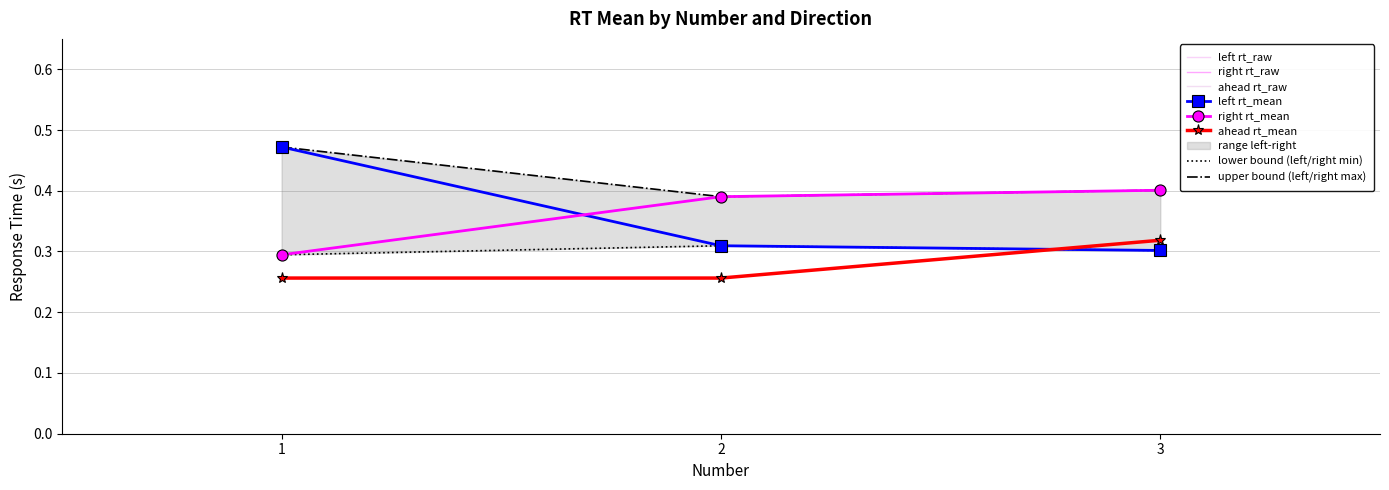

The left rt_mean series shows 0.3 at 3. True or false?

True